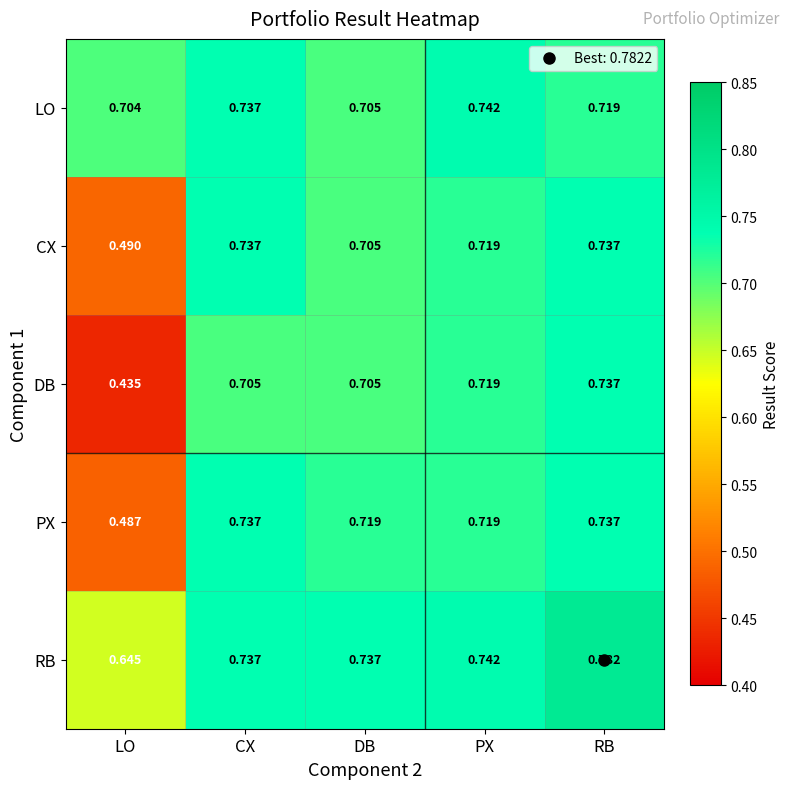

Which series has the largest range (max minus min)?

DB